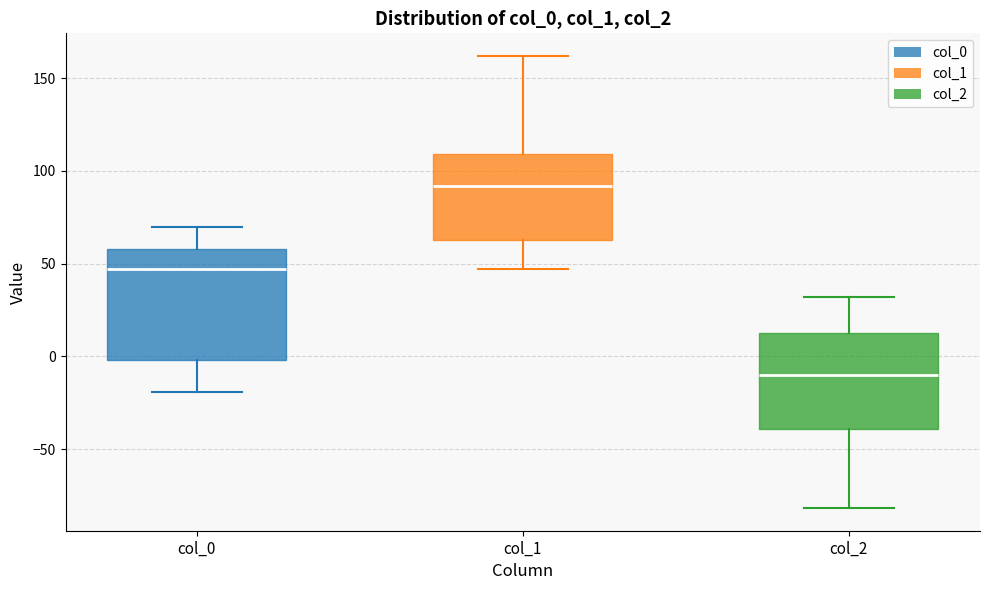

Which box has the lowest median line?

col_2